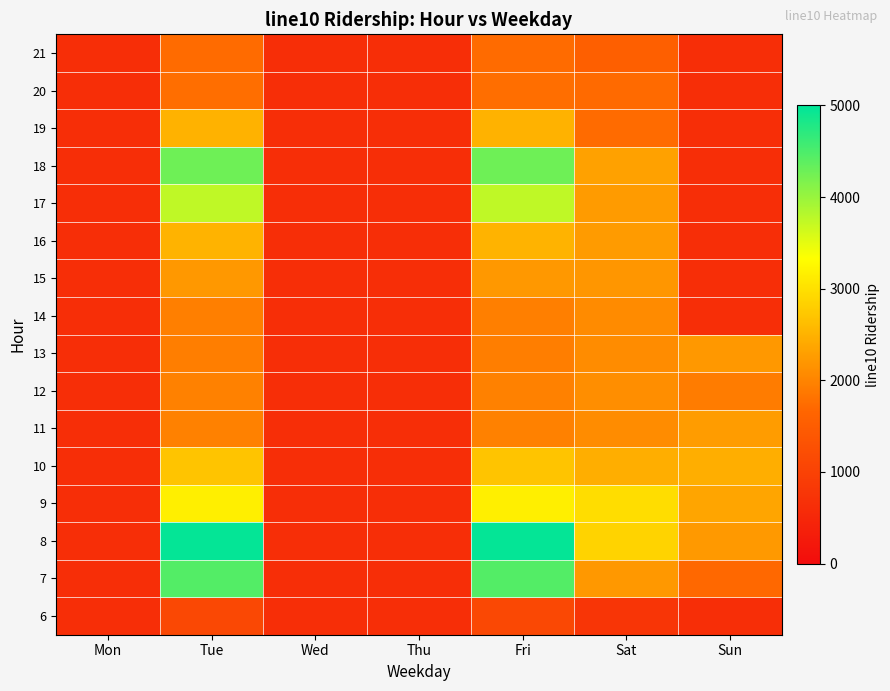

Is it true that 11 equals 3205.9 at Sun?

False